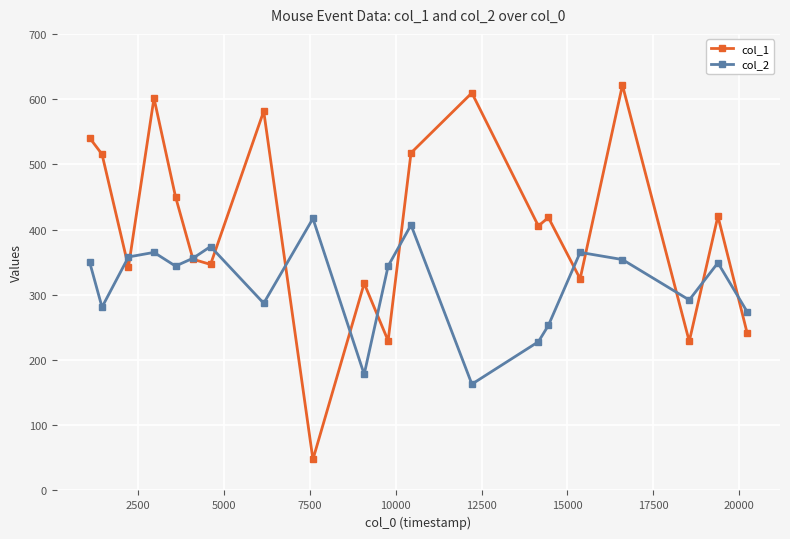

True or false: col_2 has more than 0 points higher than both neighbors.

True